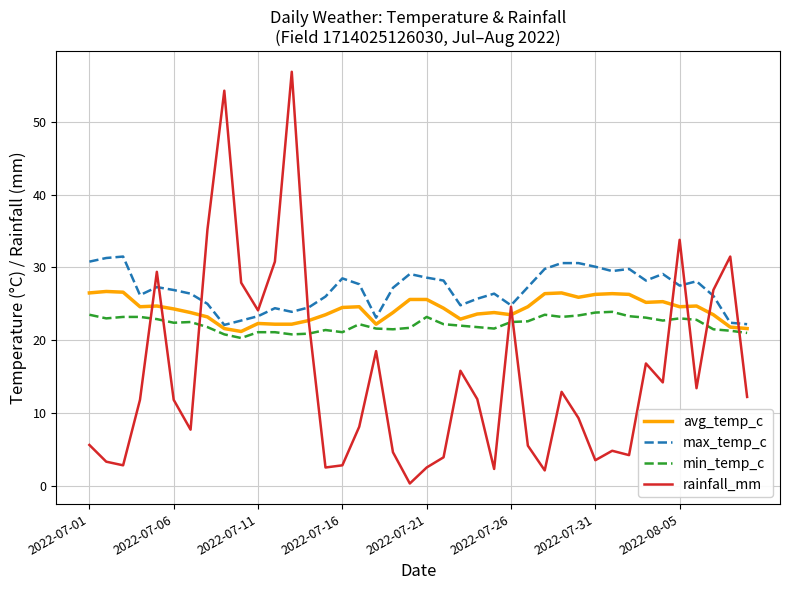

What is the average value of the max_temp_c series?

26.9